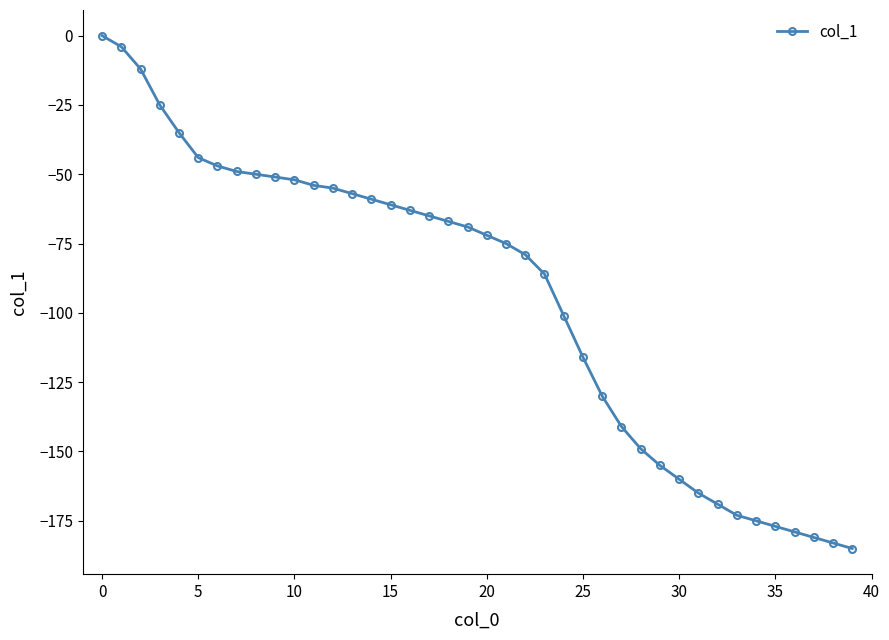

What is the difference between the maximum and minimum values?

185